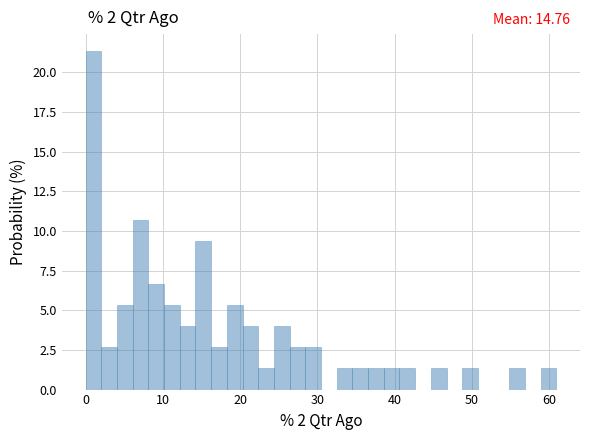

Around what value on the x-axis is the tallest bar? Give the approximate position of its centre, as read against the axis.

1